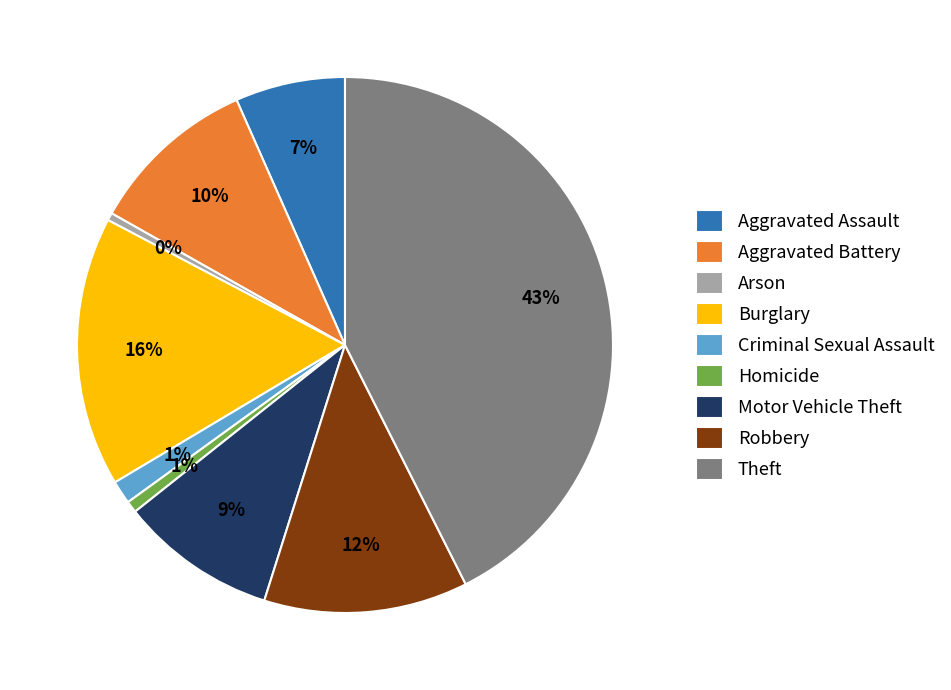

What percentage is the Homicide slice, to the nearest percent?

1%